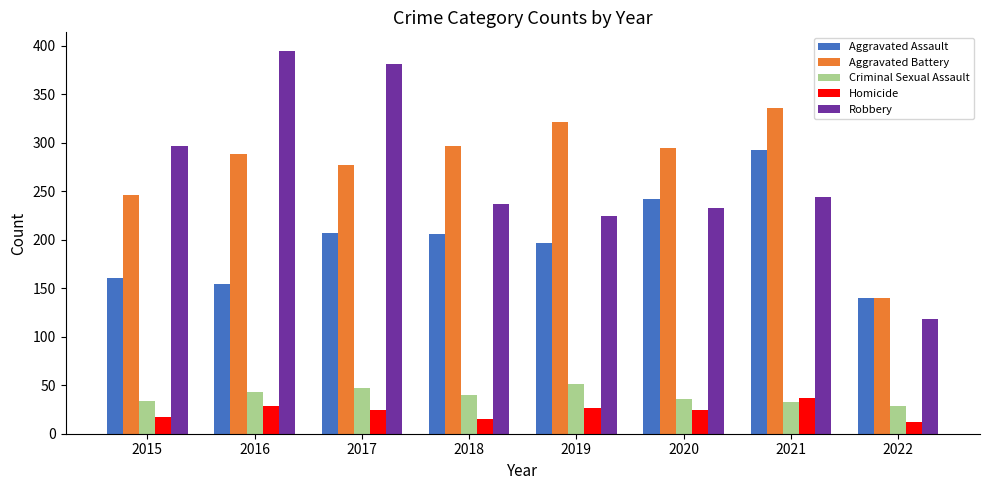

How many values in the Criminal Sexual Assault series are below 40?

4